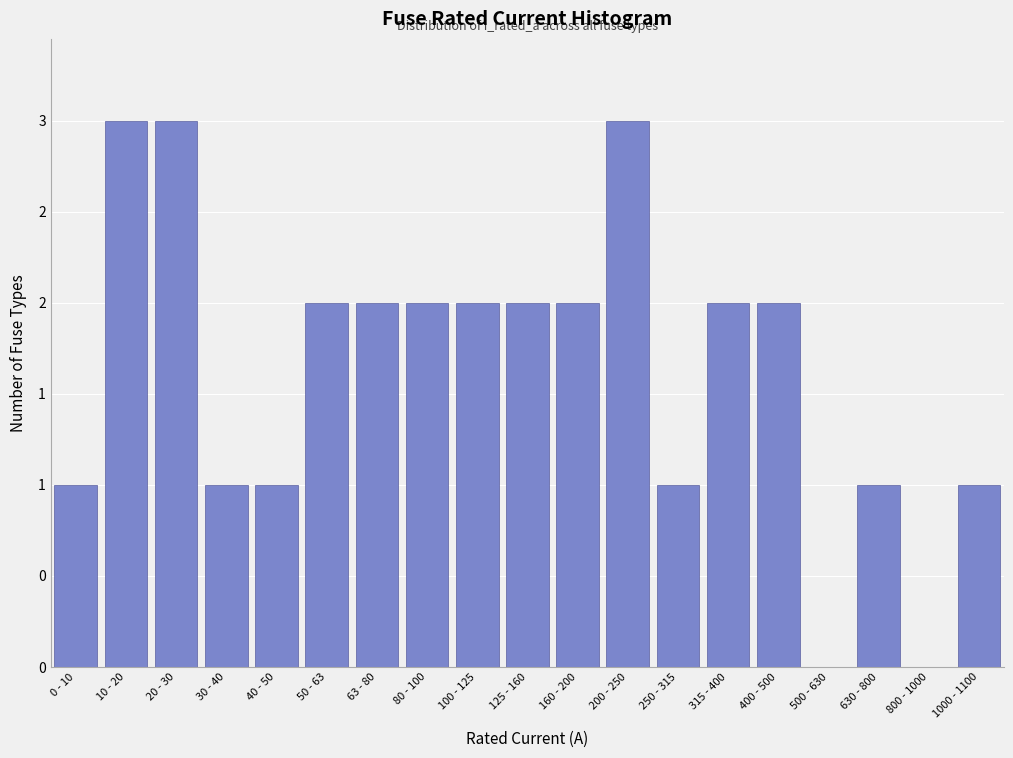

Are the bars horizontal?

No